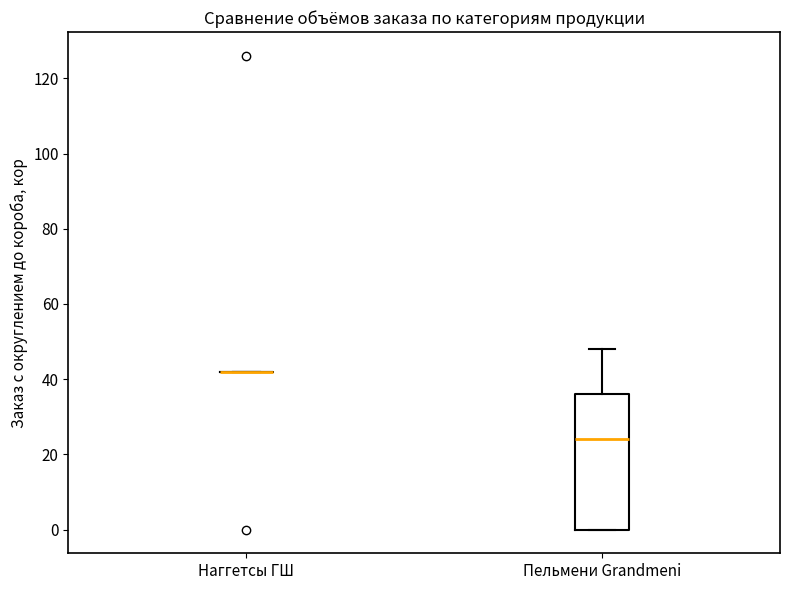

Reading left to right, transcribe this box plot: for each box, give where its median line is, the range the box spans, and where its two whiskers end, as read against the y-axis. The values are not printed on the chart, so give them approximately, as read against the axis.

Наггетсы ГШ: box collapsed to a line at 42, whiskers 42 to 42
Пельмени Grandmeni: median 24, box 0 to 36, whiskers 0 to 48